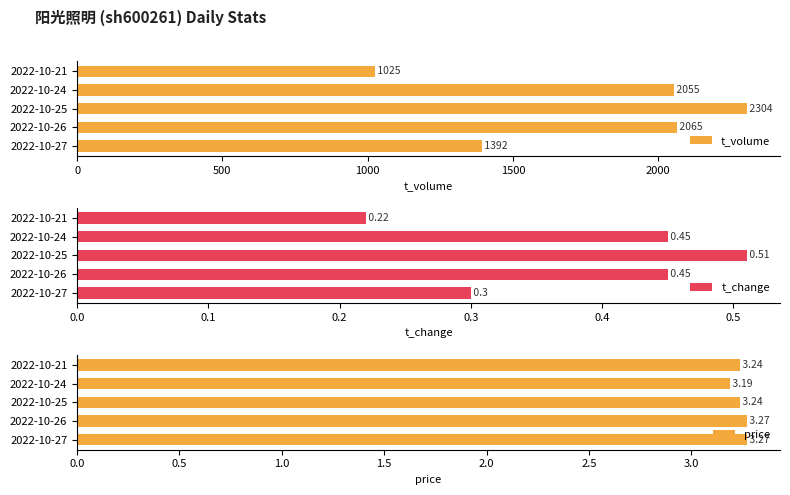

Does the chart contain stacked bars?

No